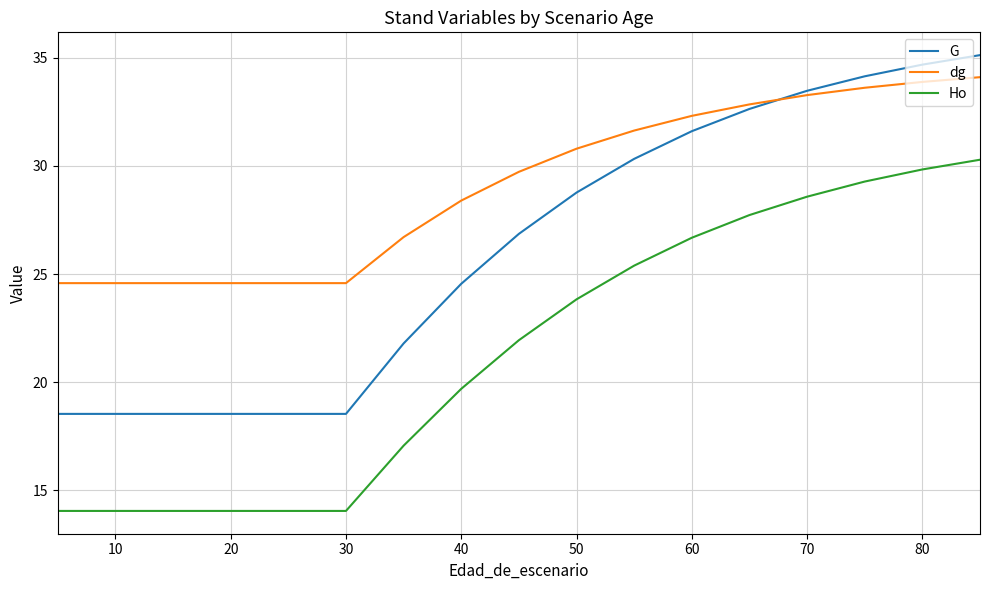

What is the difference between the maximum and minimum values in the G series?

16.6